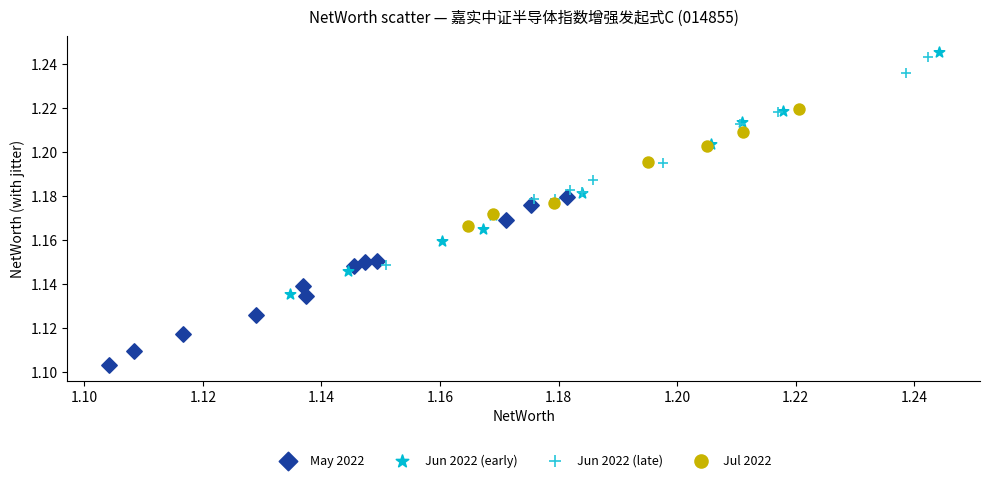

Which series reaches the minimum Y coordinate?

May 2022